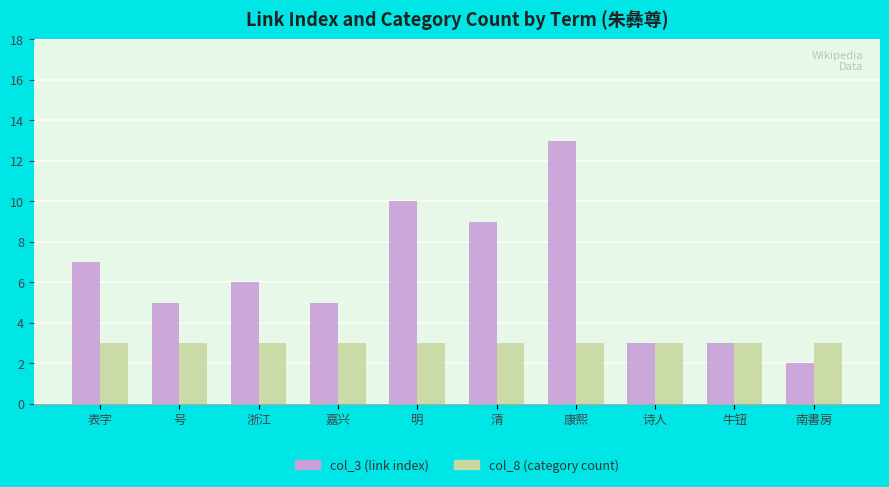

List the series in order of their overall mean, lowest first.

col_8 (category count), col_3 (link index)